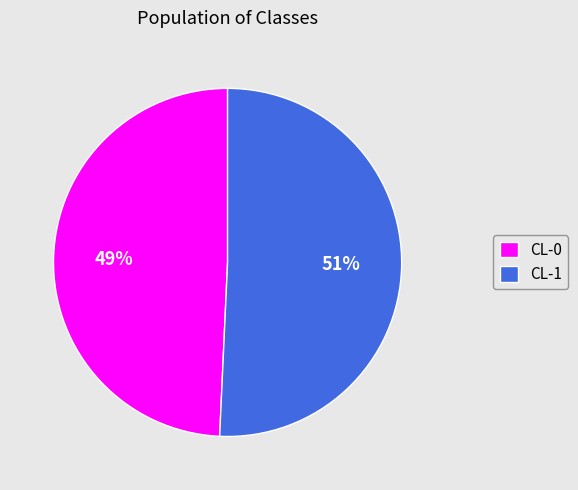

Which slice is the largest?

CL-1